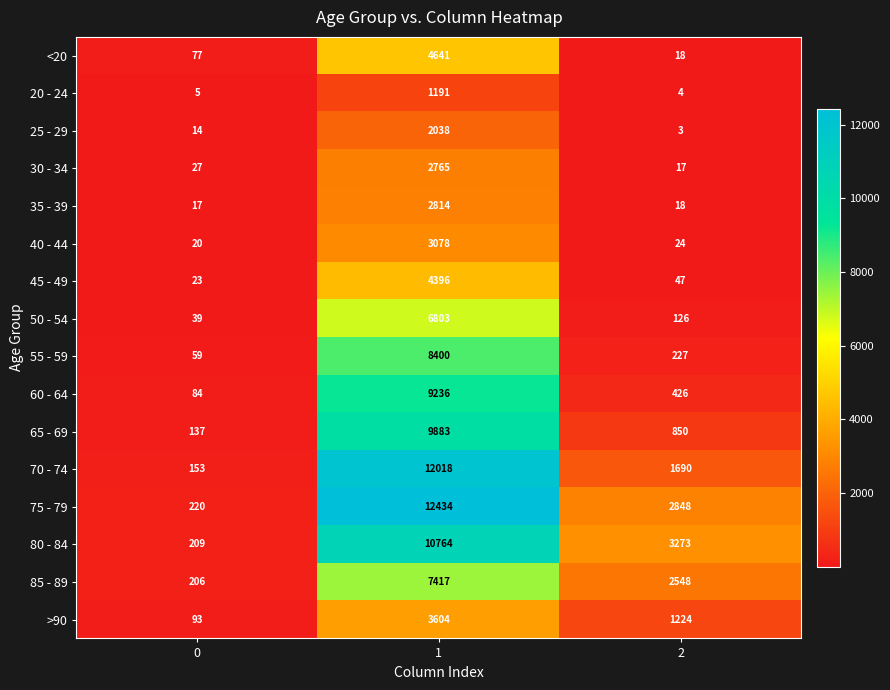

Count the number of categories in the chart.

3